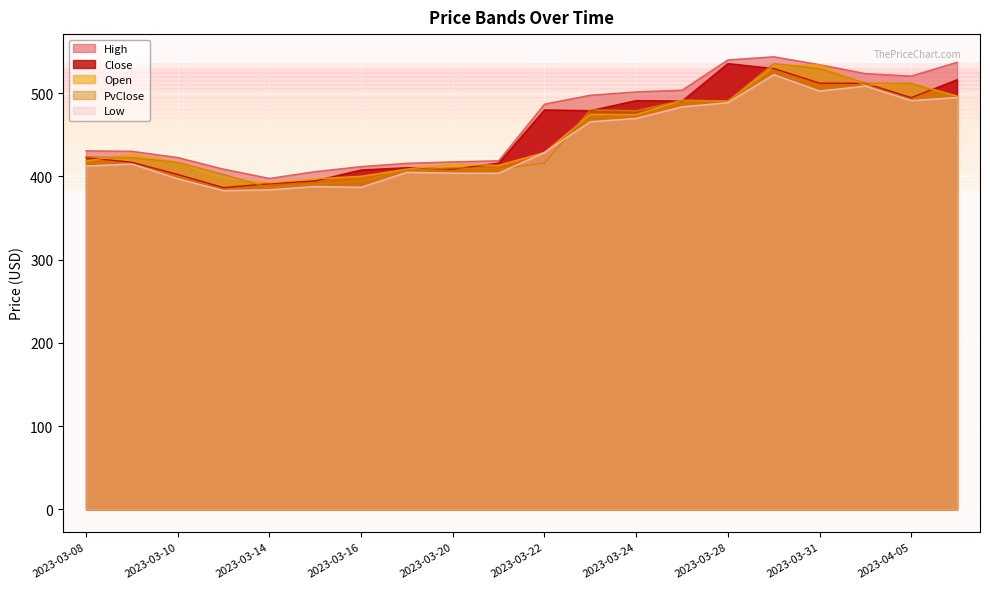

What is the total value across all series at 2023-03-16?

2002.0